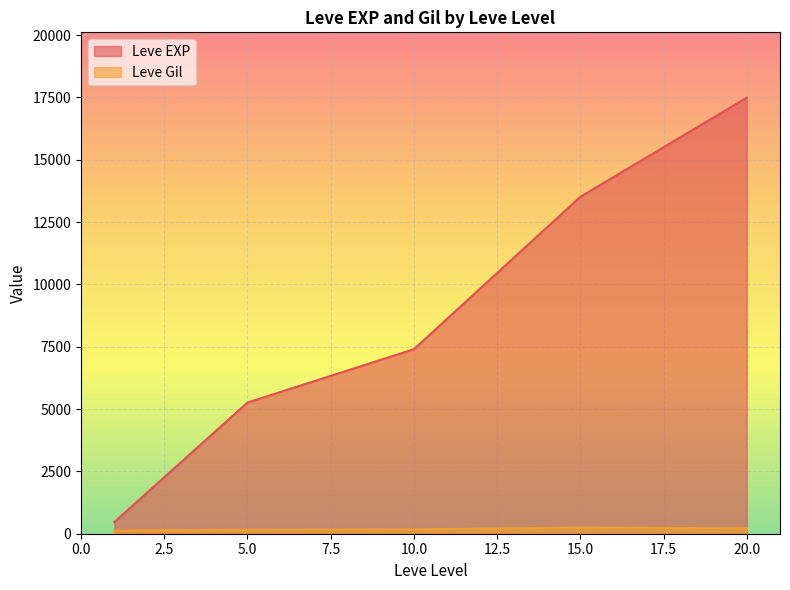

How many lines are shown in the chart?

2